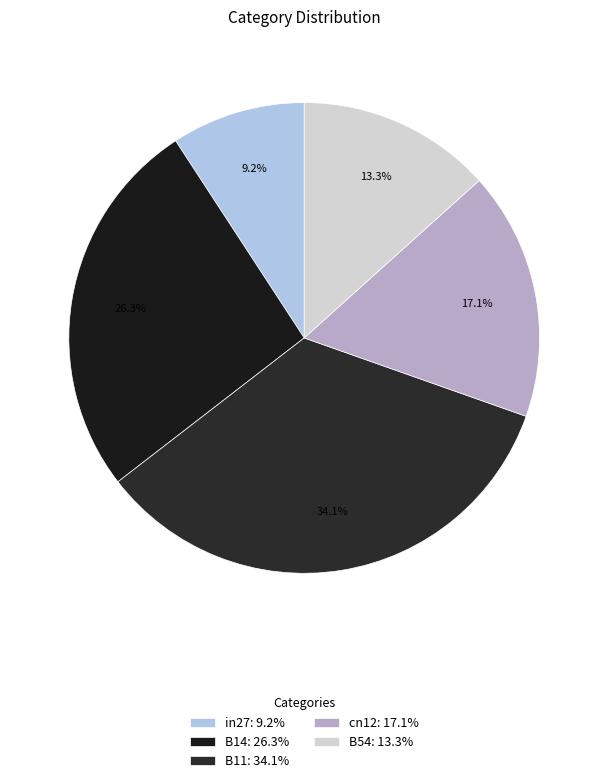

How many segments does this pie chart have?

5